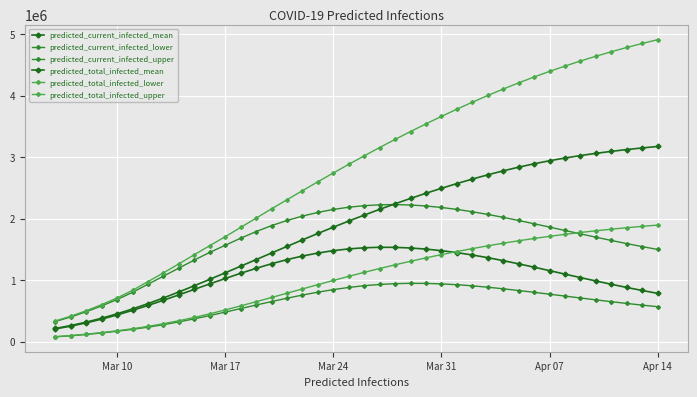

True or false: predicted_total_infected_lower has more than 0 interior local peaks.

False